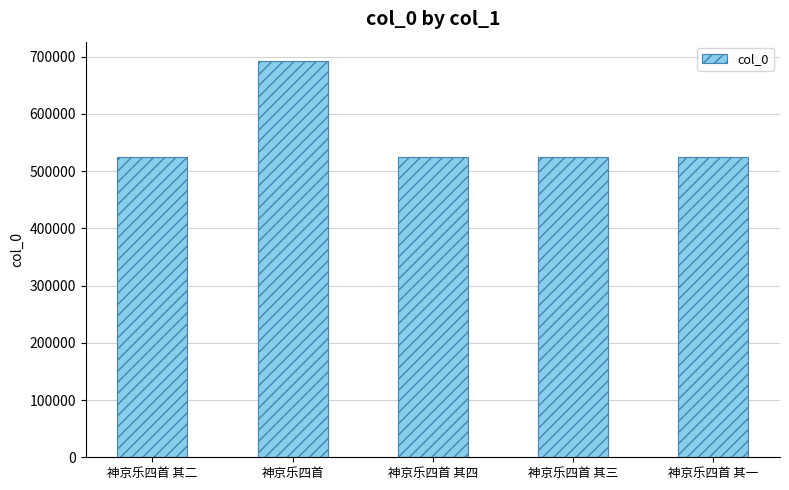

What is the smallest value displayed?

524478